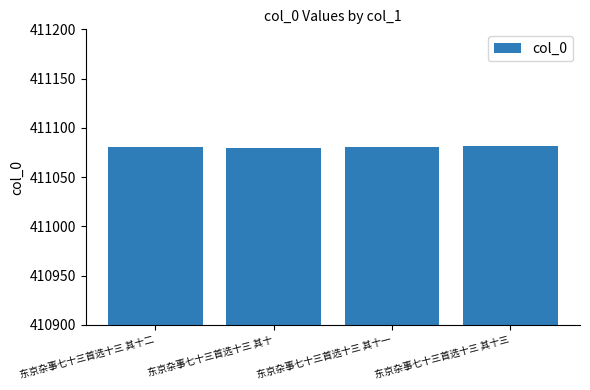

The value at 东京杂事七十三首选十三 其十三 is 536535. True or false?

False